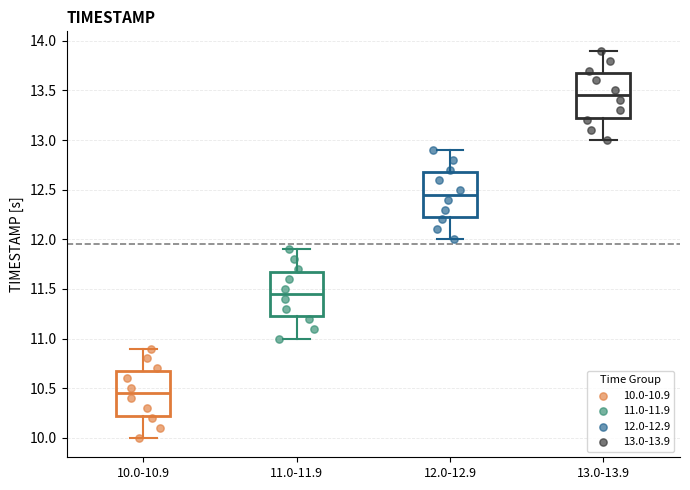

Which box has the lowest median line?

10.0-10.9